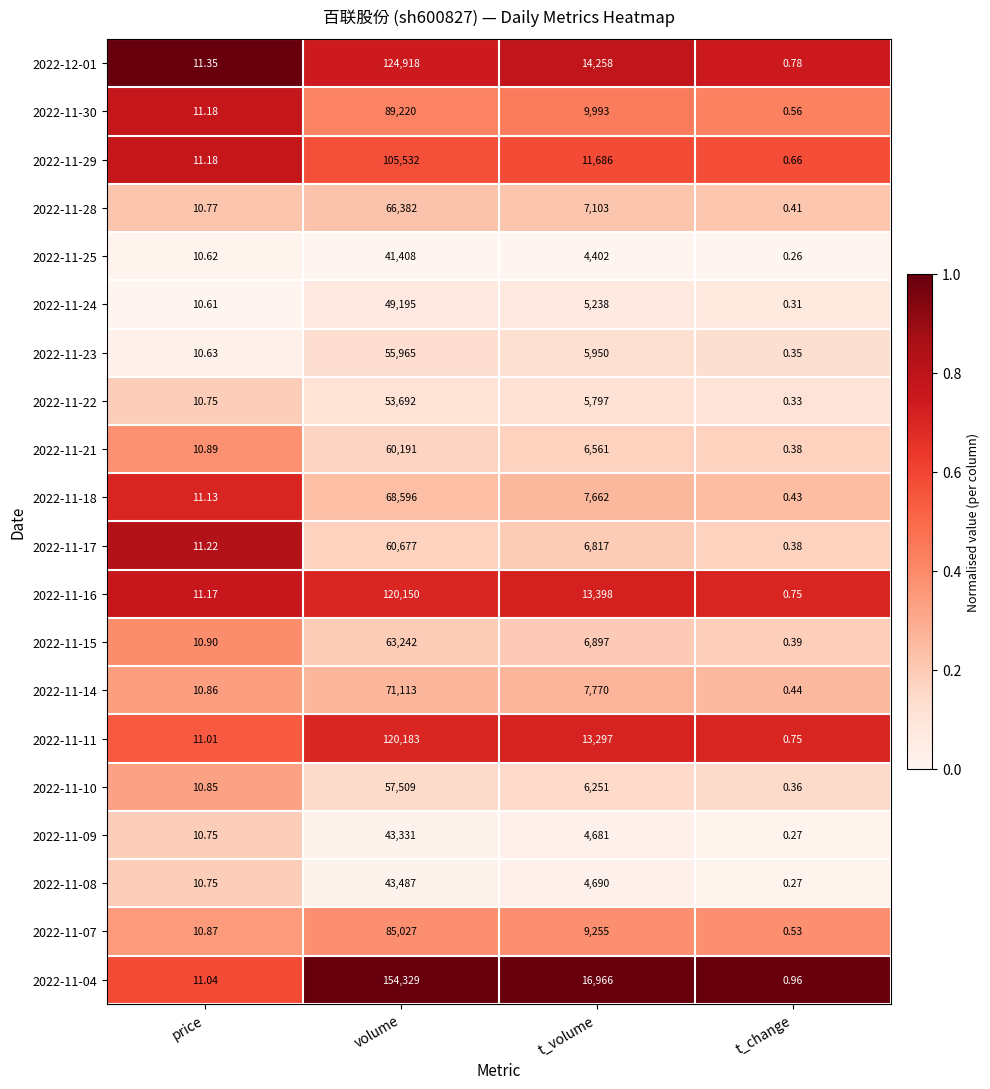

List the labels in order of 2022-11-04 value, smallest first.

t_change, price, t_volume, volume